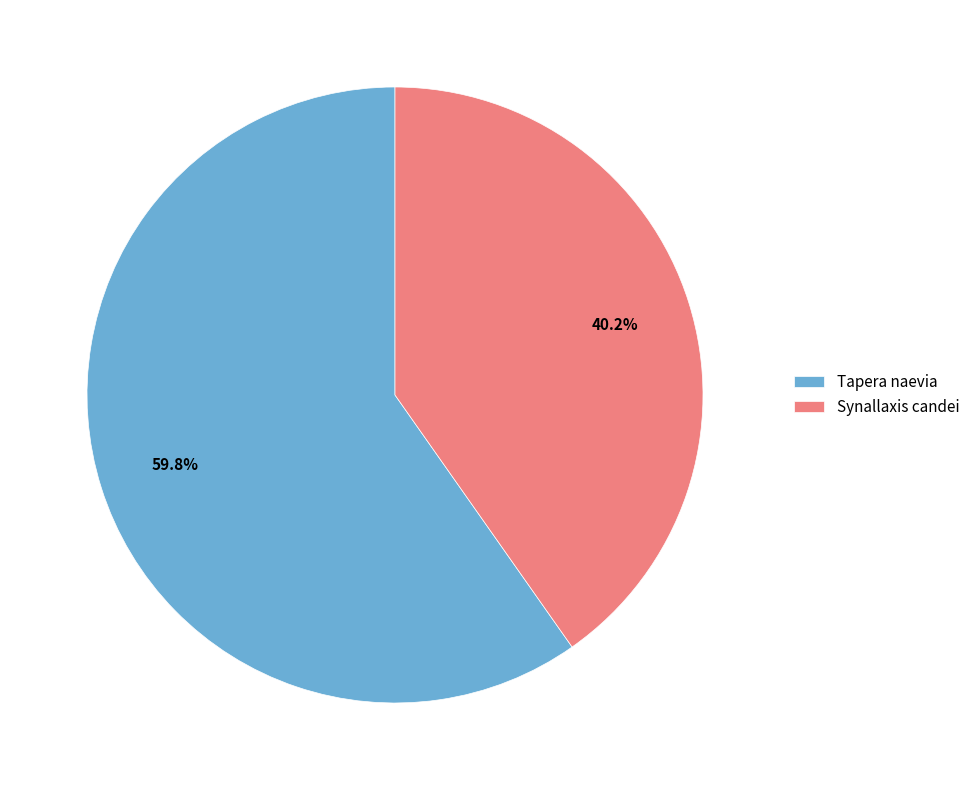

What is the smallest slice in the pie chart?

Synallaxis candei